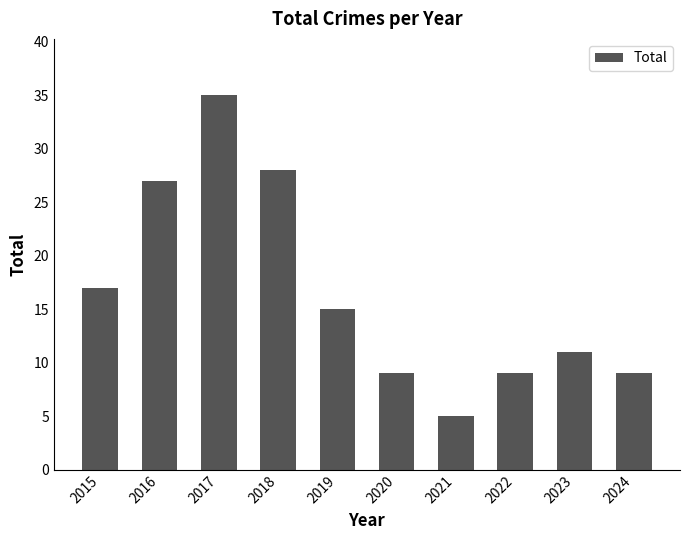

What is the value of the 7th bar from the left?

5